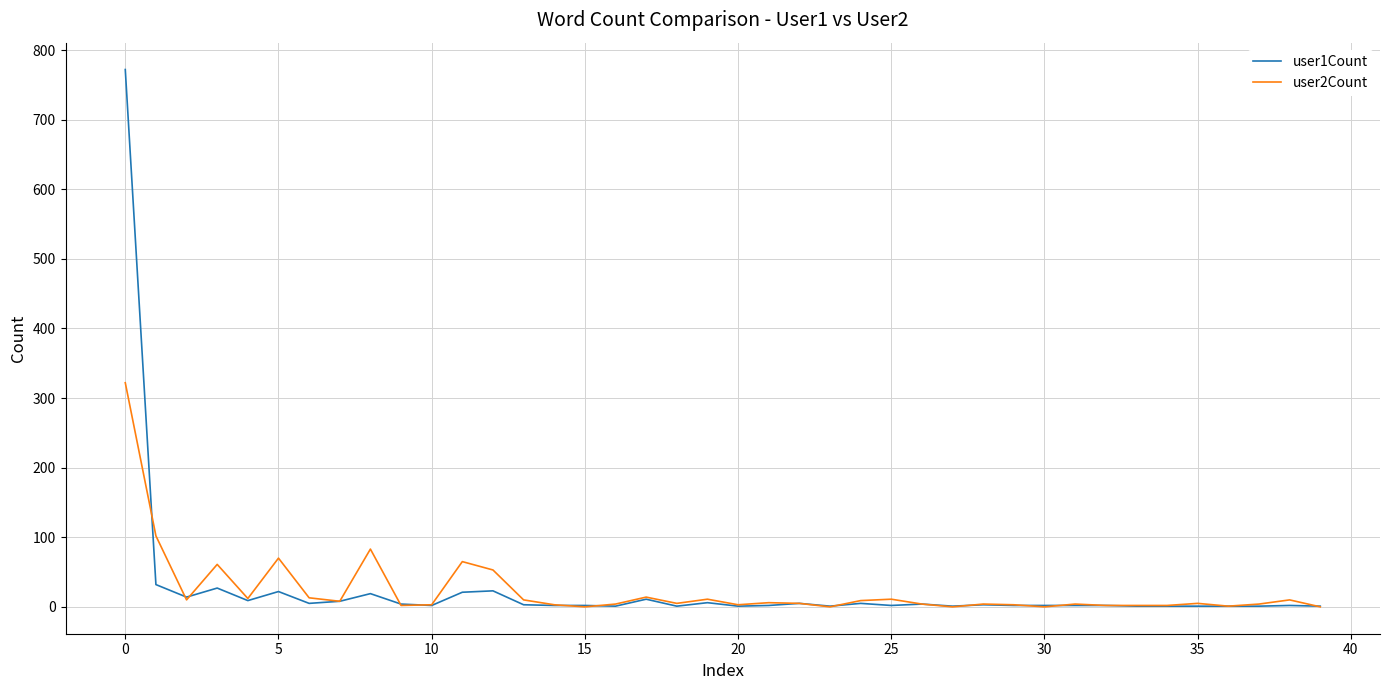

At how many categories does at least one series exceed 628?

1